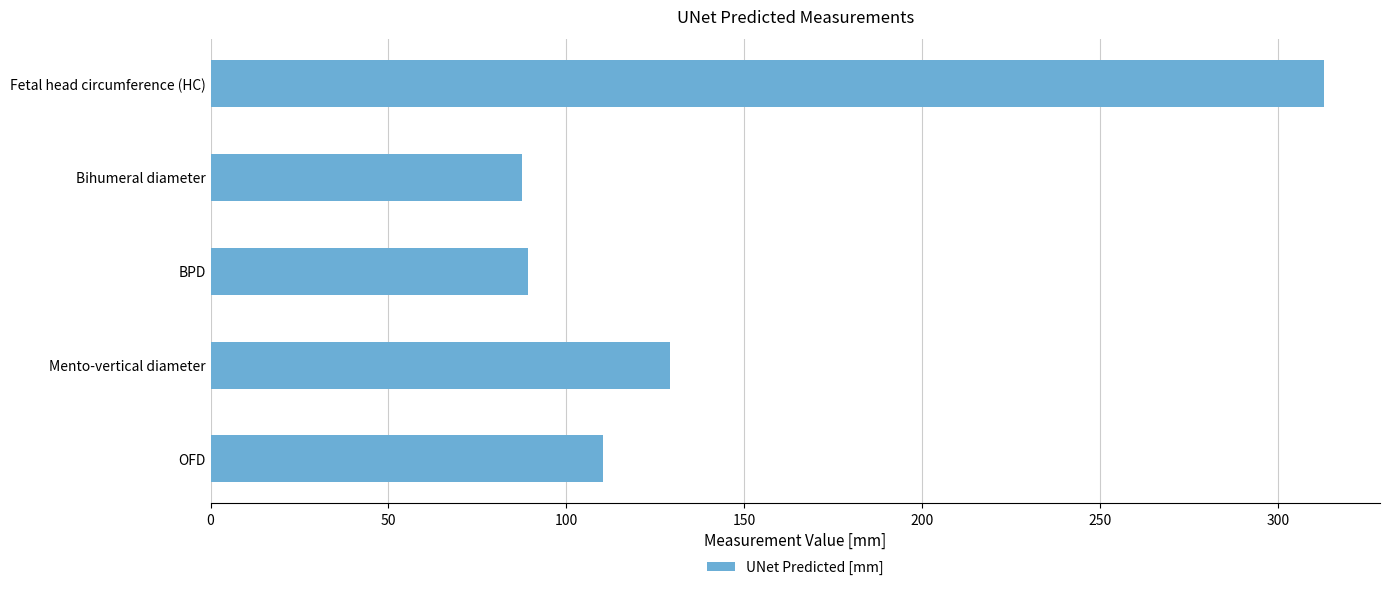

The value at BPD is 40.7. True or false?

False